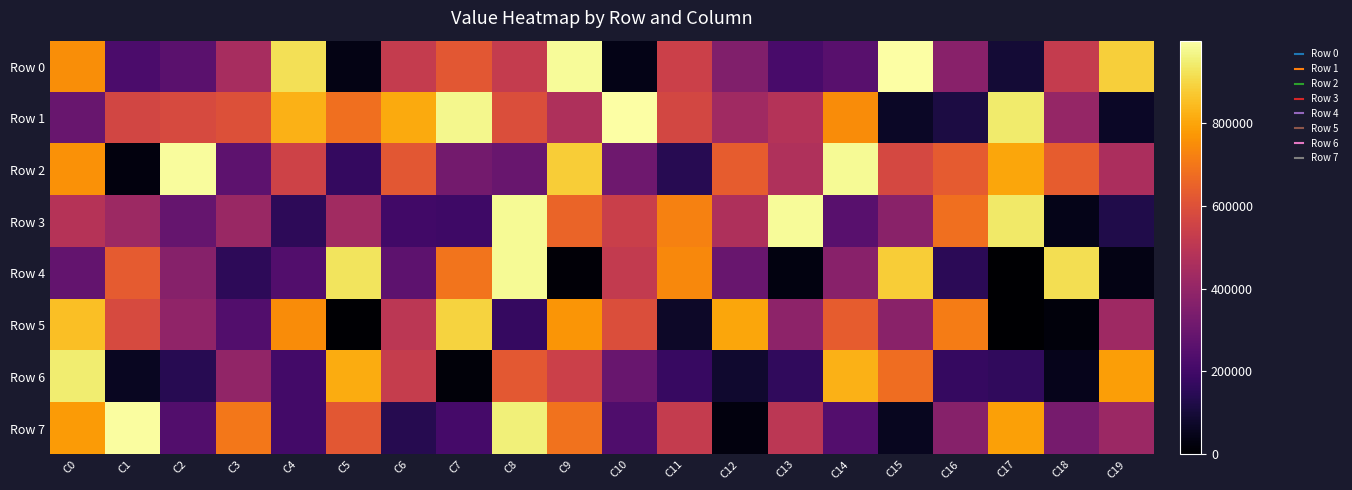

What is the maximum value shown in the chart?

997932